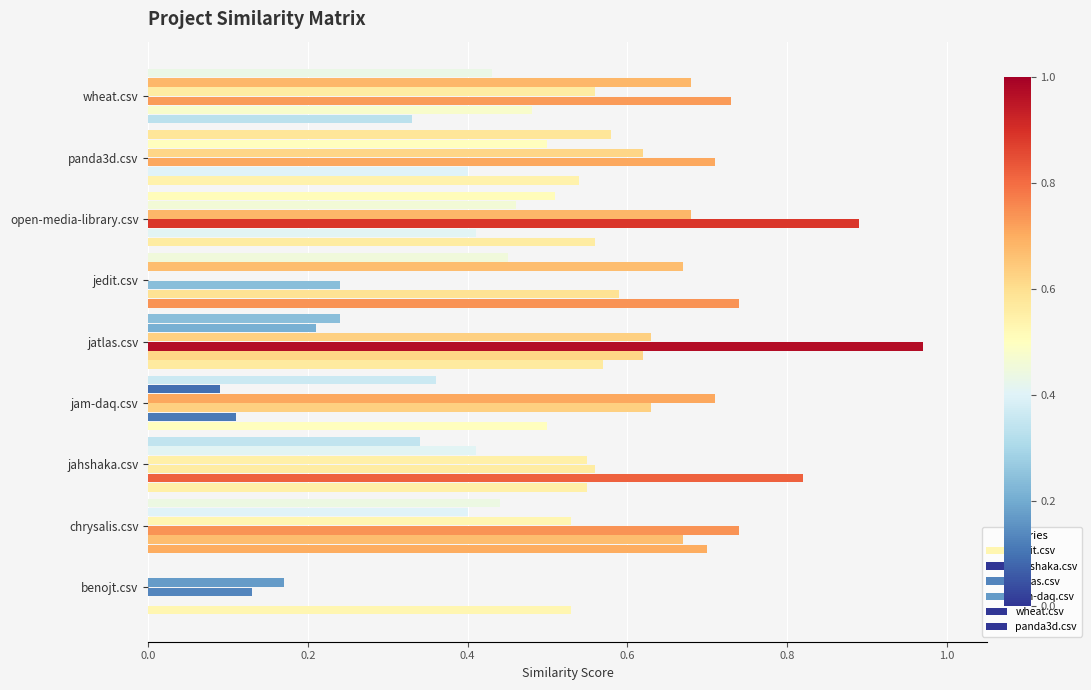

What is the difference between the maximum and minimum values in the jedit.csv series?

0.4